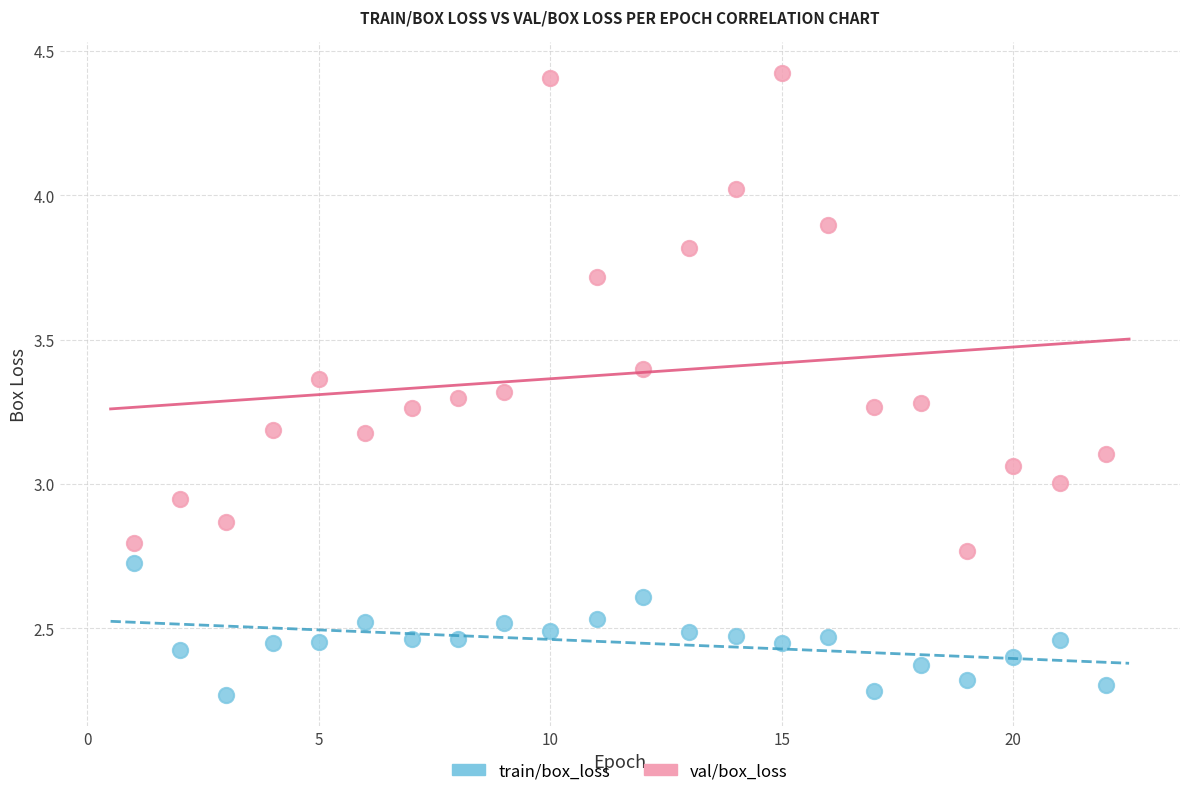

Which series contains the highest Y value?

val/box_loss